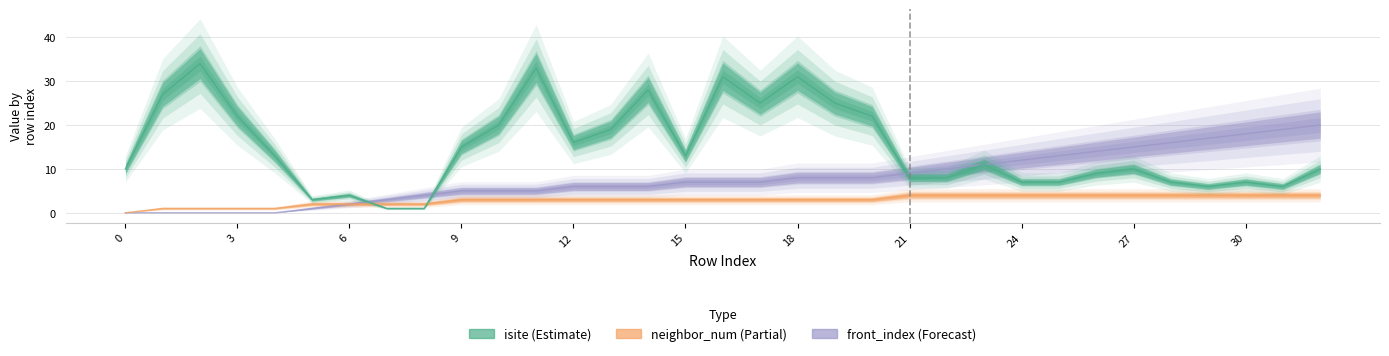

Is the value of isite at 7 greater than the value of neighbor_num at 0?

Yes